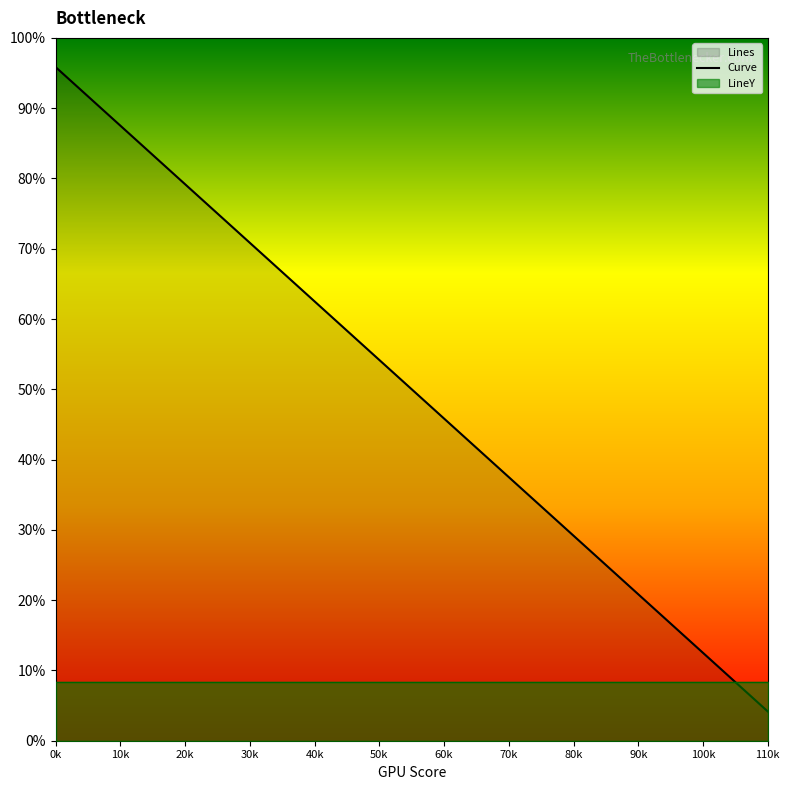

What is the label of the 6th point from the right?

60k